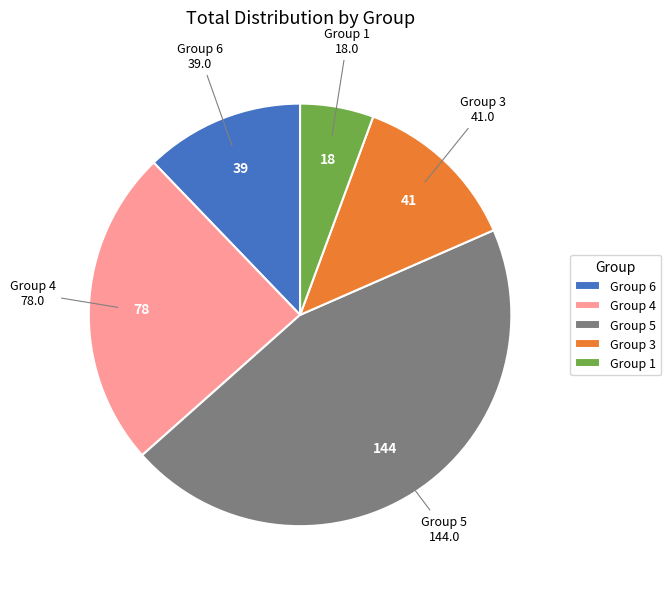

What is the largest slice in the pie chart?

Group 5